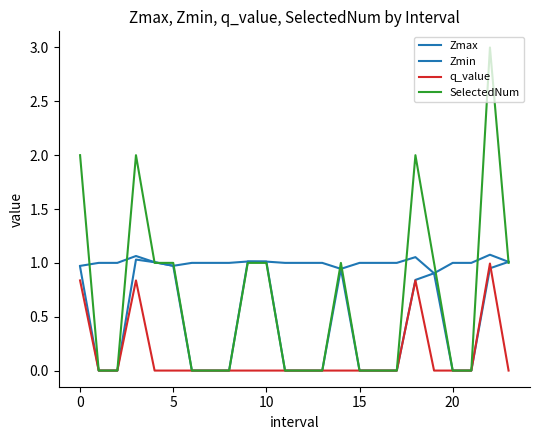

Does the chart display data point markers on the line(s)?

No